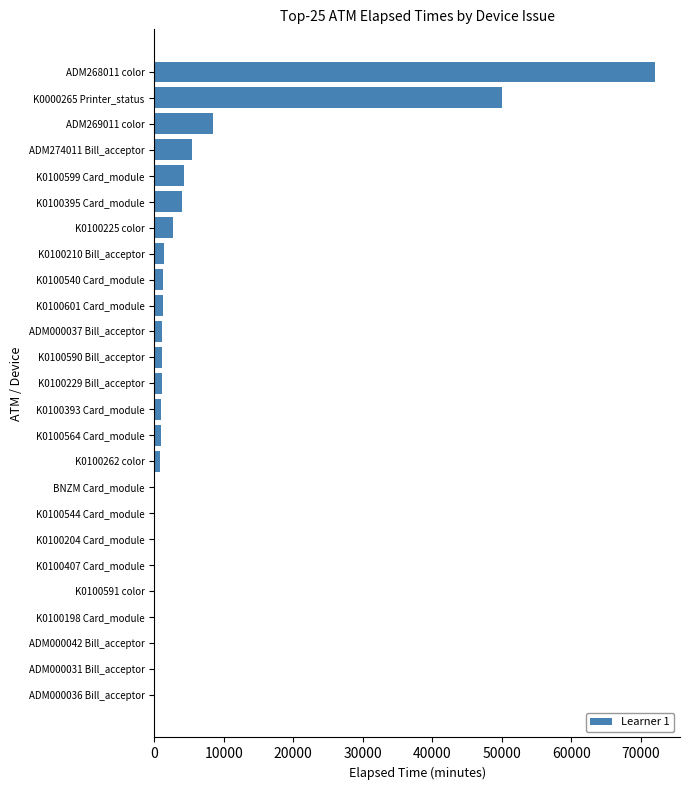

Are the bars horizontal?

Yes